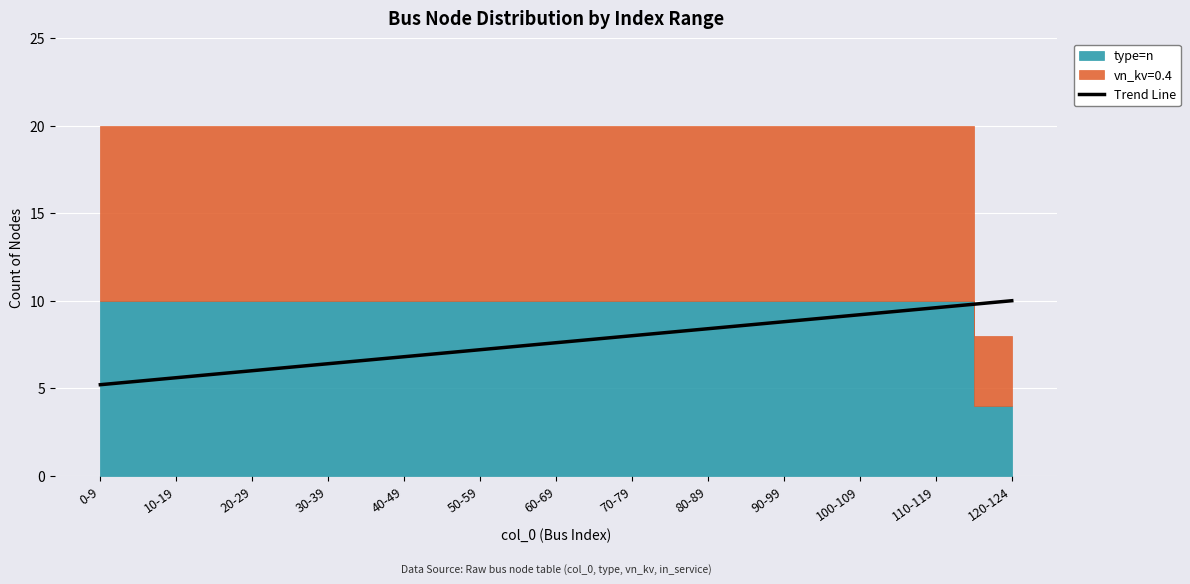

What is the lowest value of the Trend Line series?

5.2